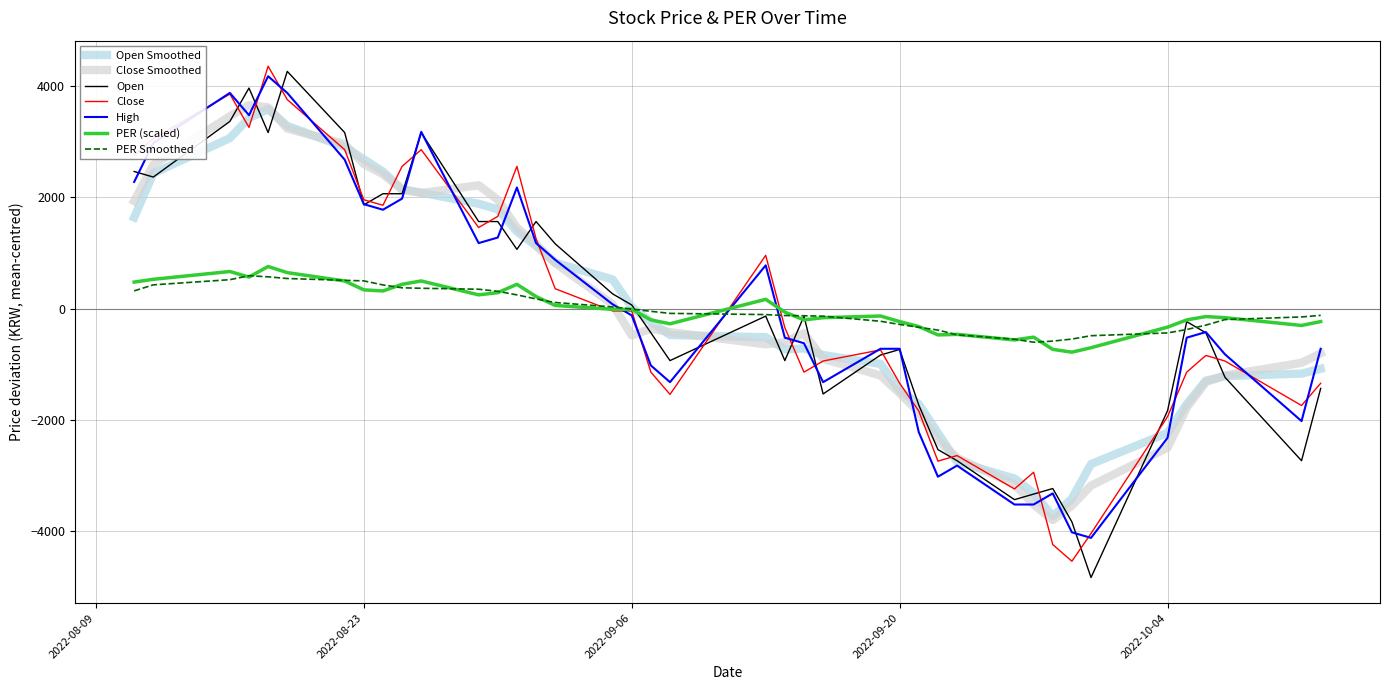

What is the minimum value for Close Smoothed?

-3800.0